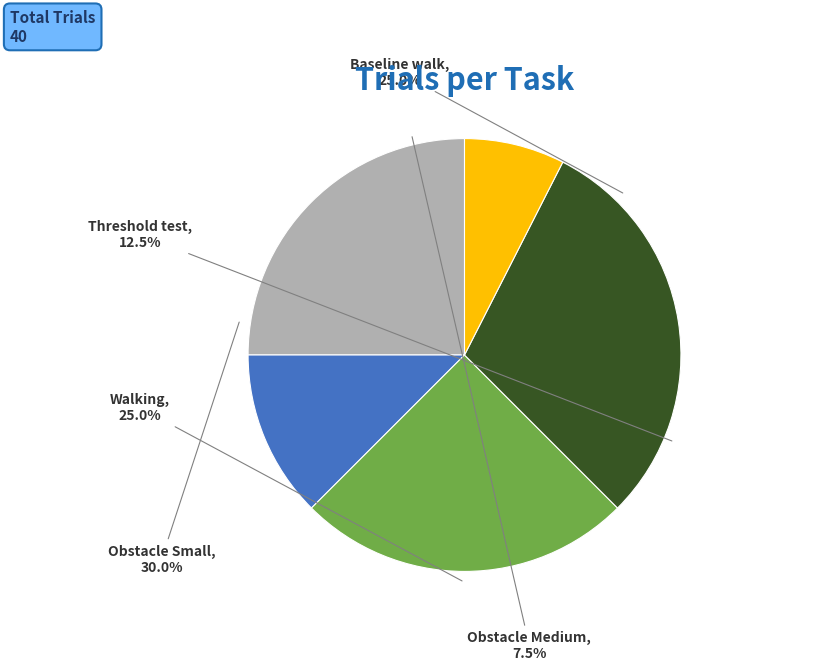

Is Threshold test the majority of the pie?

No